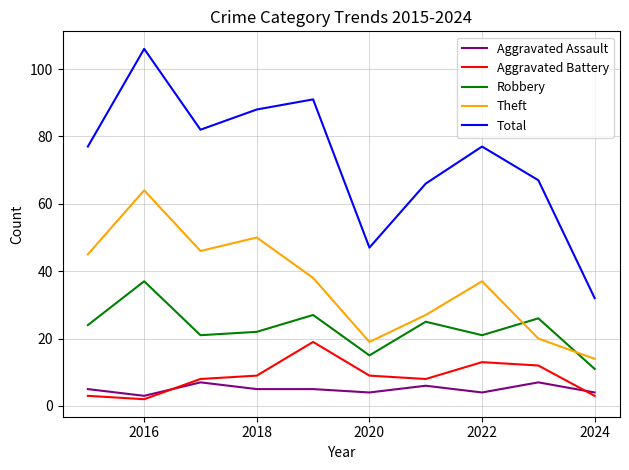

True or false: Aggravated Battery and Theft intersect in this chart.

False